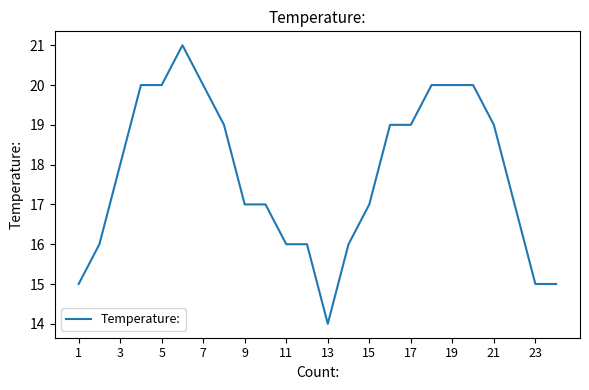

What is the maximum value shown in the chart?

21